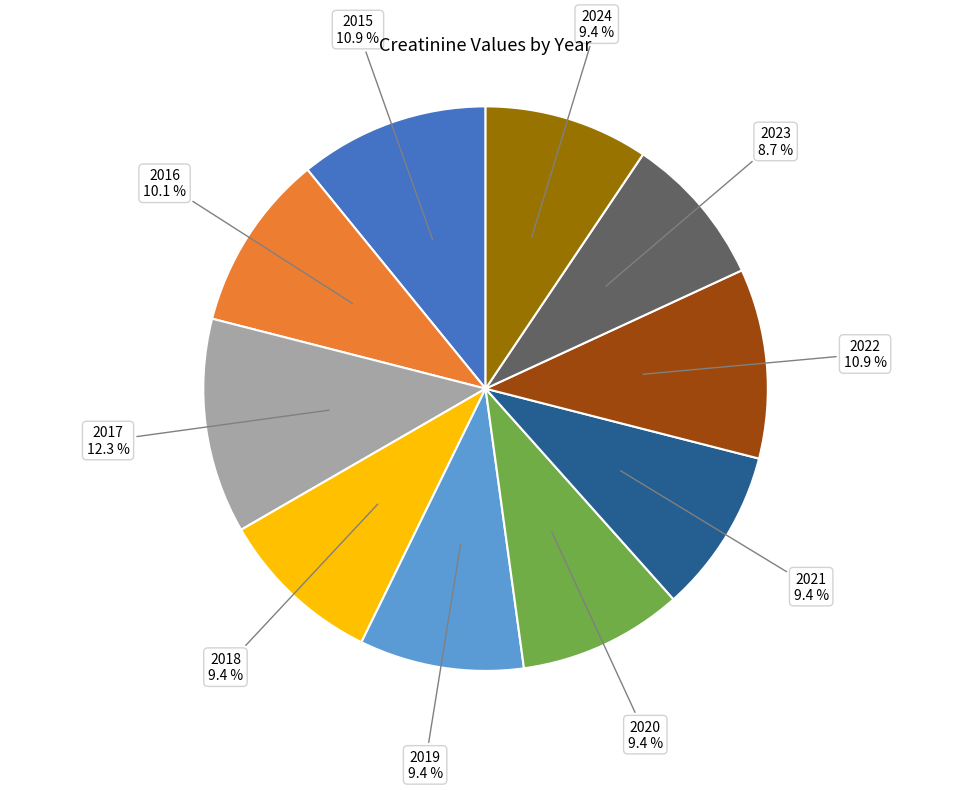

To the nearest percent, what is the difference between the largest and smallest slice percentages?

4%